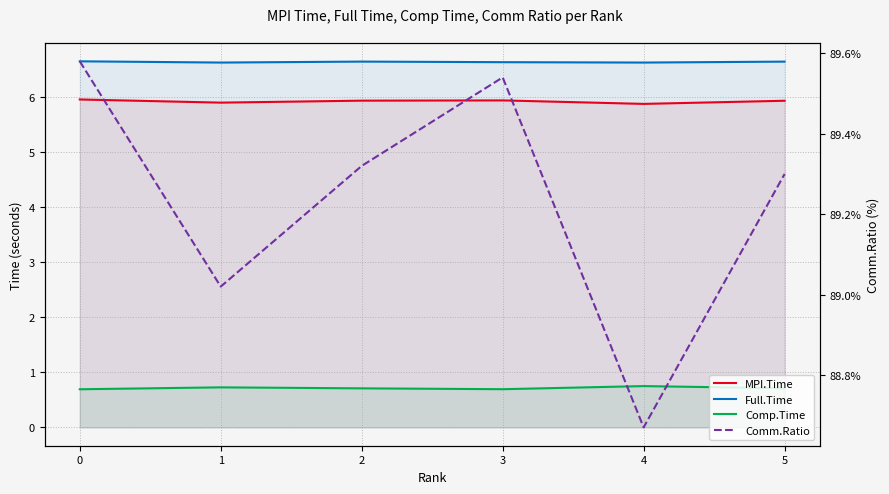

How many lines are shown in the chart?

4